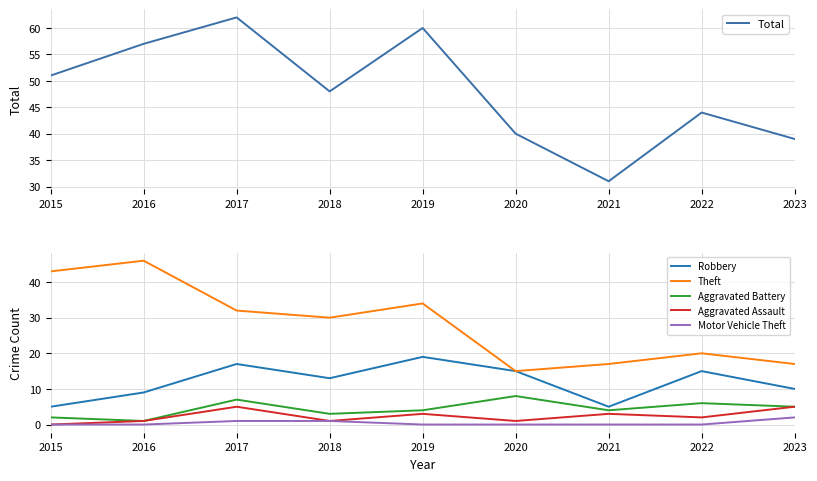

At which label does Theft first exceed 30?

2015